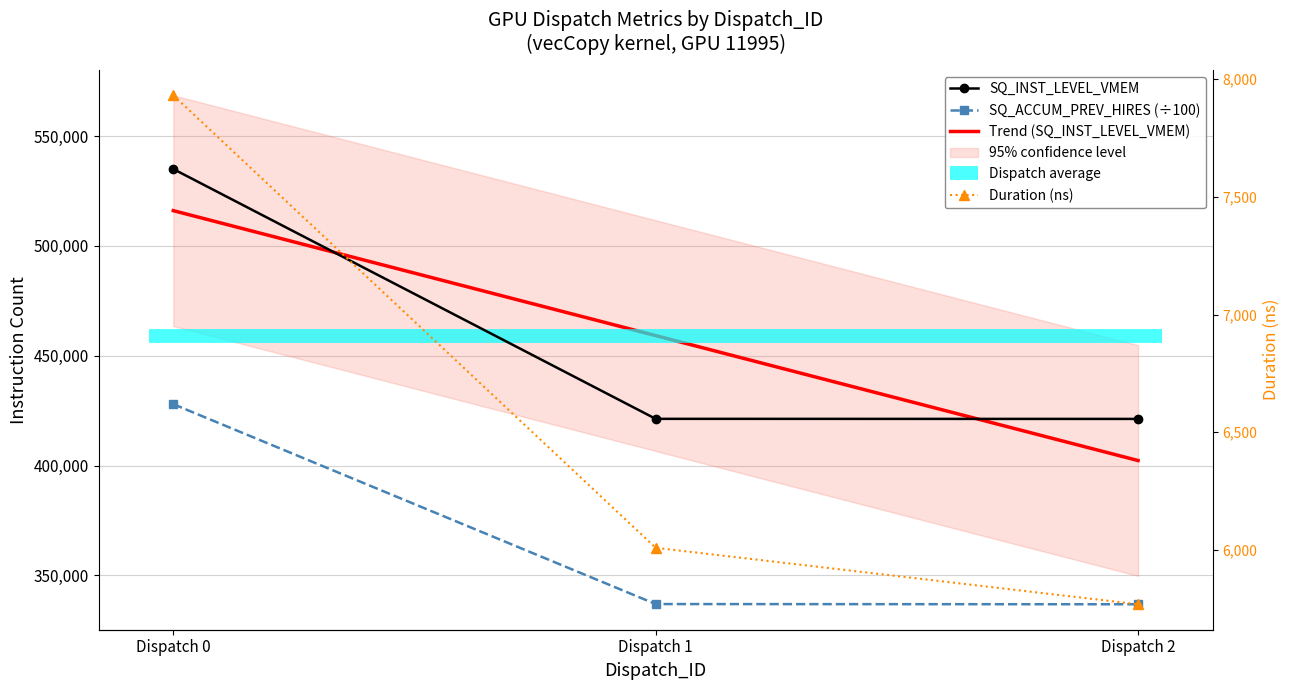

Which category has the lowest value in the Duration (ns) series?

Dispatch 2